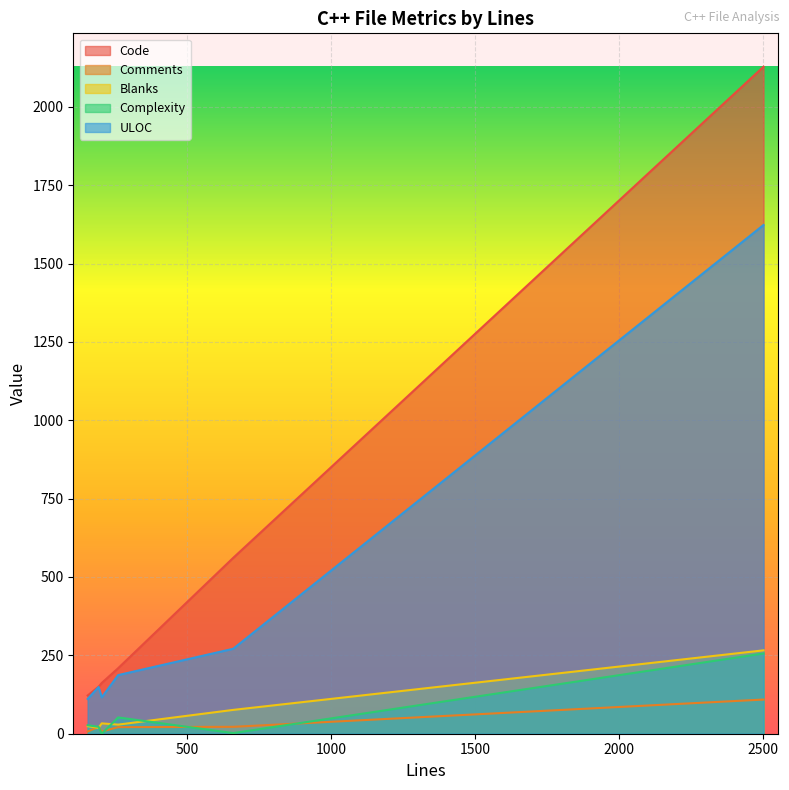

What is the difference between the maximum and minimum values in the Blanks series?

247